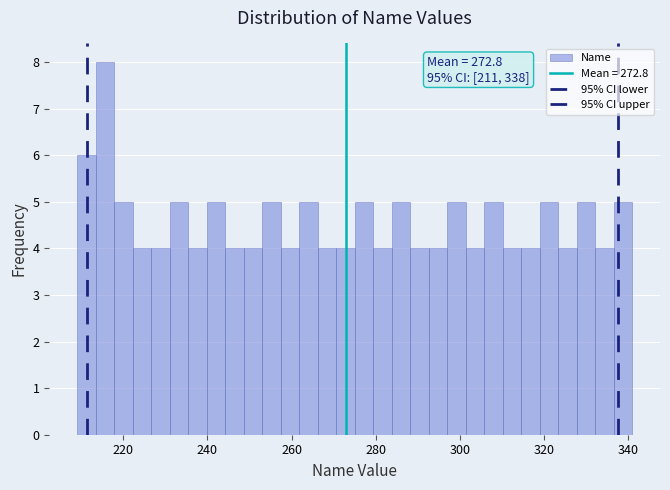

Read against the x-axis, roughly where is the centre of the tallest bar?

216